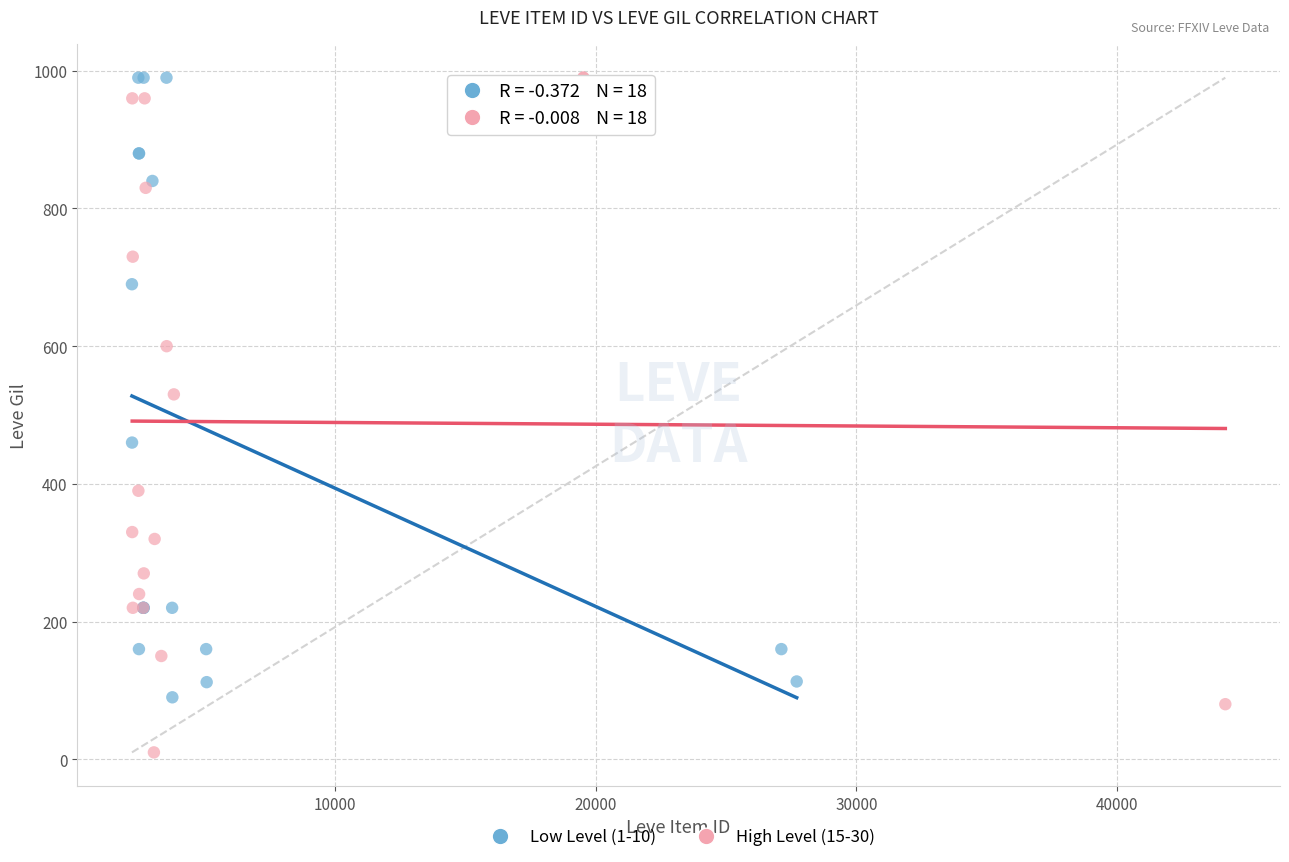

Which series contains the lowest Y value?

High Level (15-30)